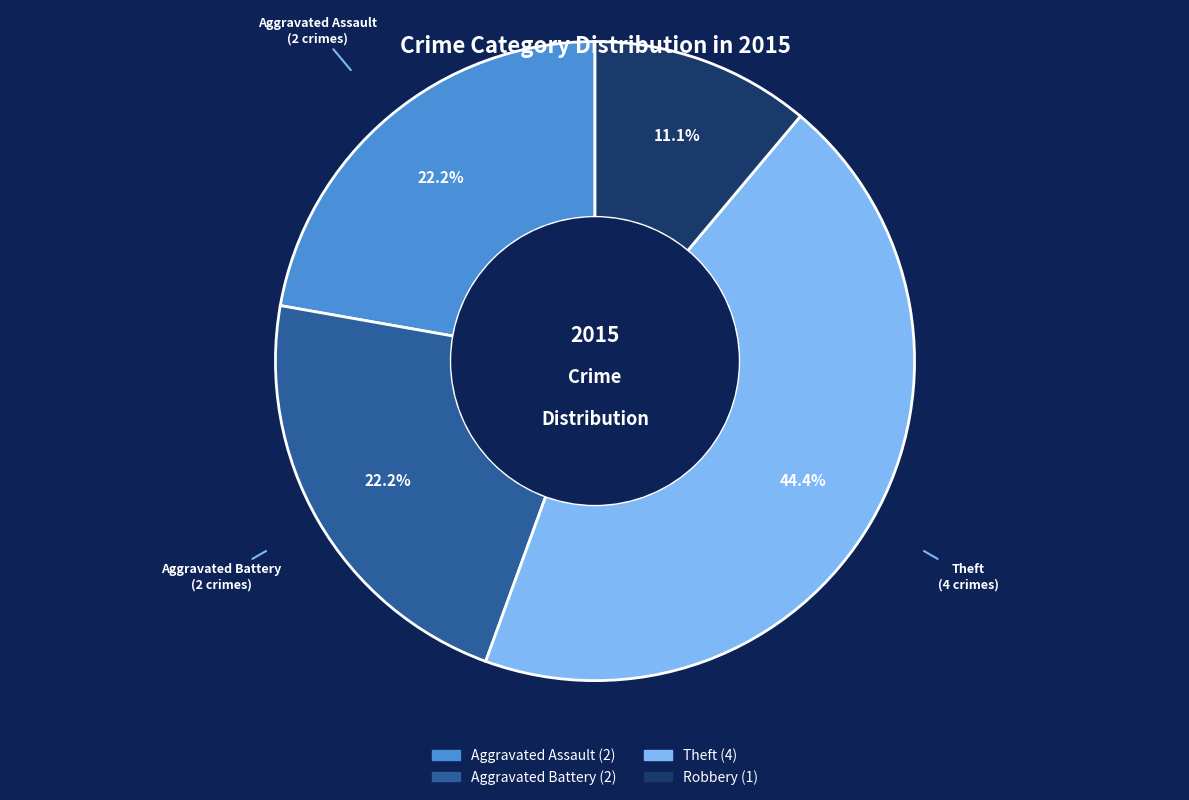

What percentage is the Aggravated Assault slice, to the nearest percent?

22%